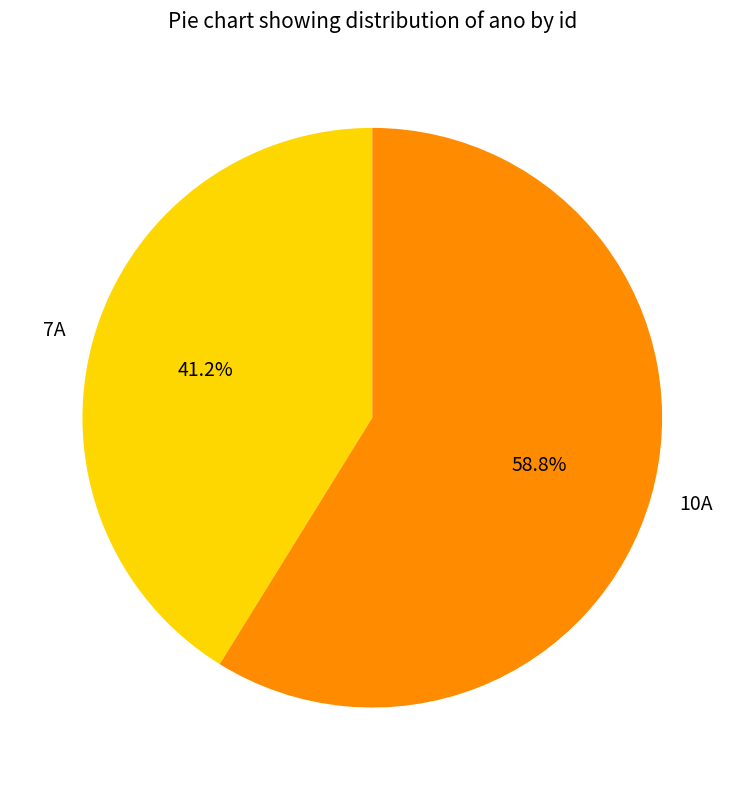

Which has a higher value, 7A or 10A?

10A